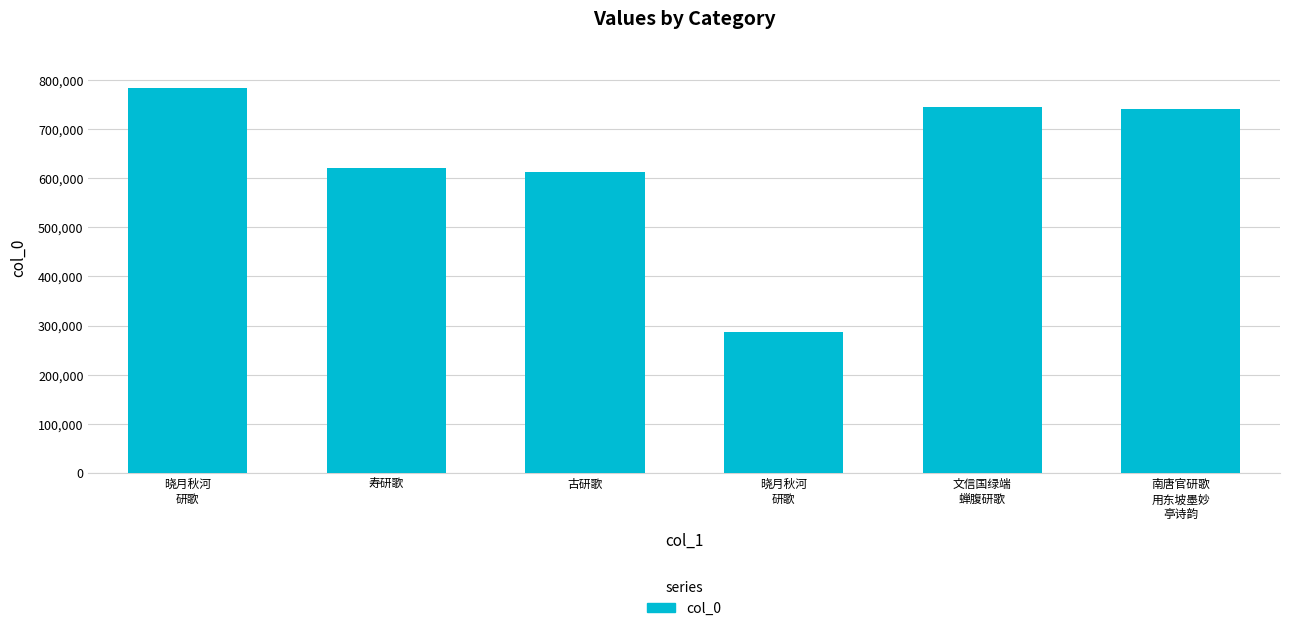

What is the approximate value at 晓月秋河
研歌, to the nearest 10?

784510